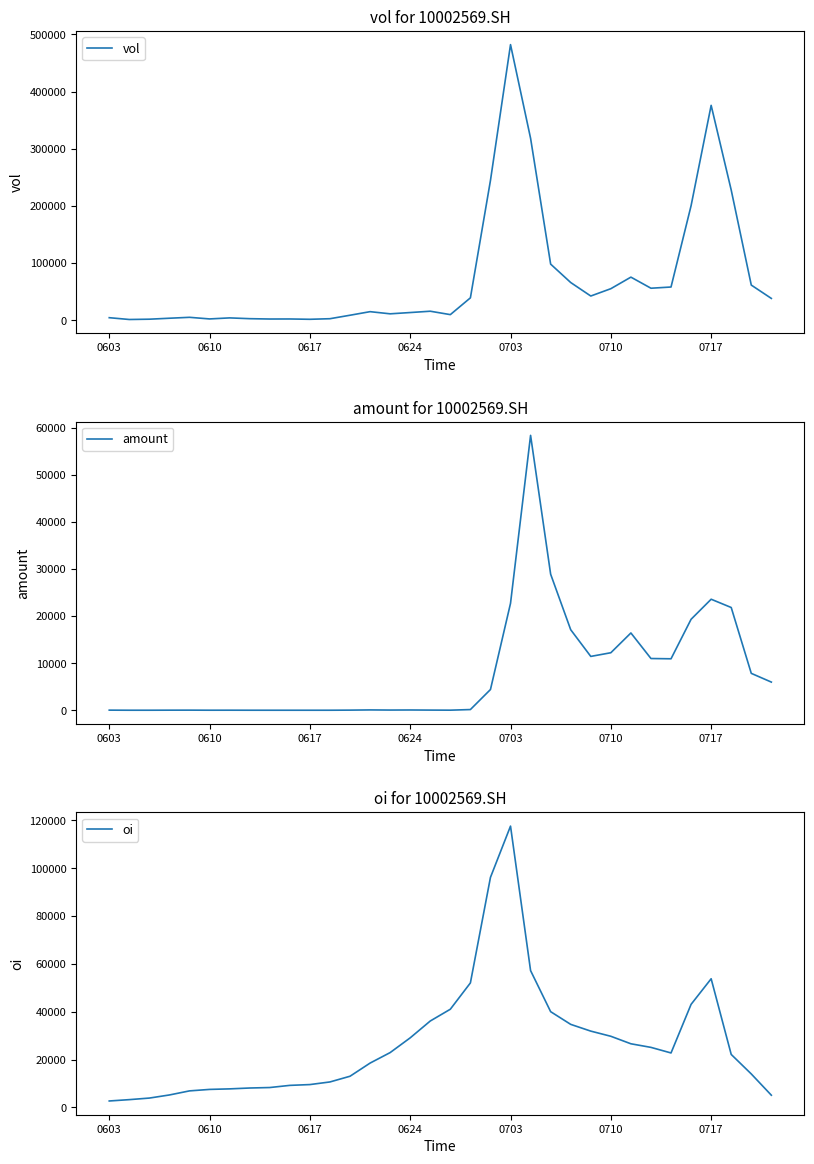

Rank the categories by amount value from highest to lowest.

21, 22, 30, 20, 31, 29, 23, 26, 25, 24, 27, 28, 32, 33, 19, 18, 13, 15, 14, 16, 12, 0703, 0603, 0624, 17, 0717, 0710, 0617, 7, 11, 0610, 9, 8, 10